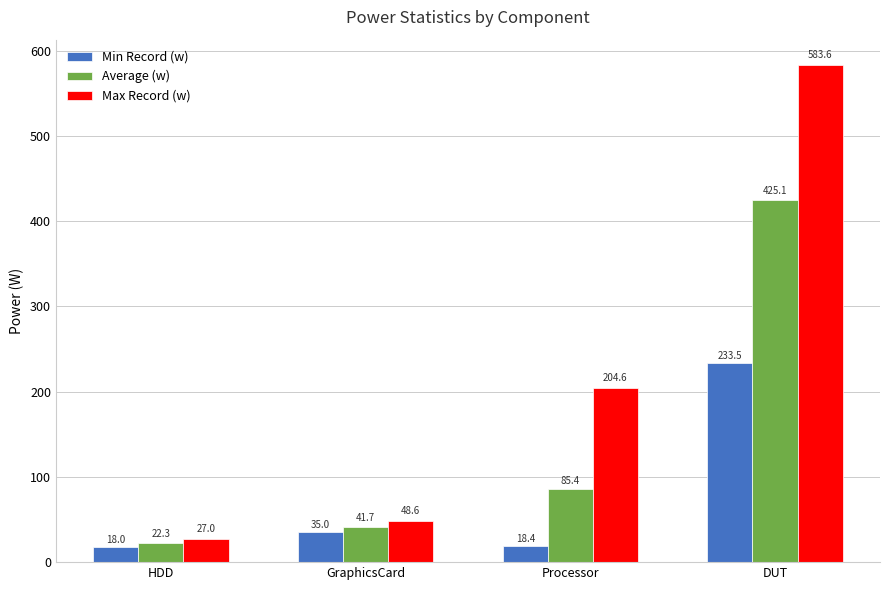

Does the chart contain stacked bars?

No